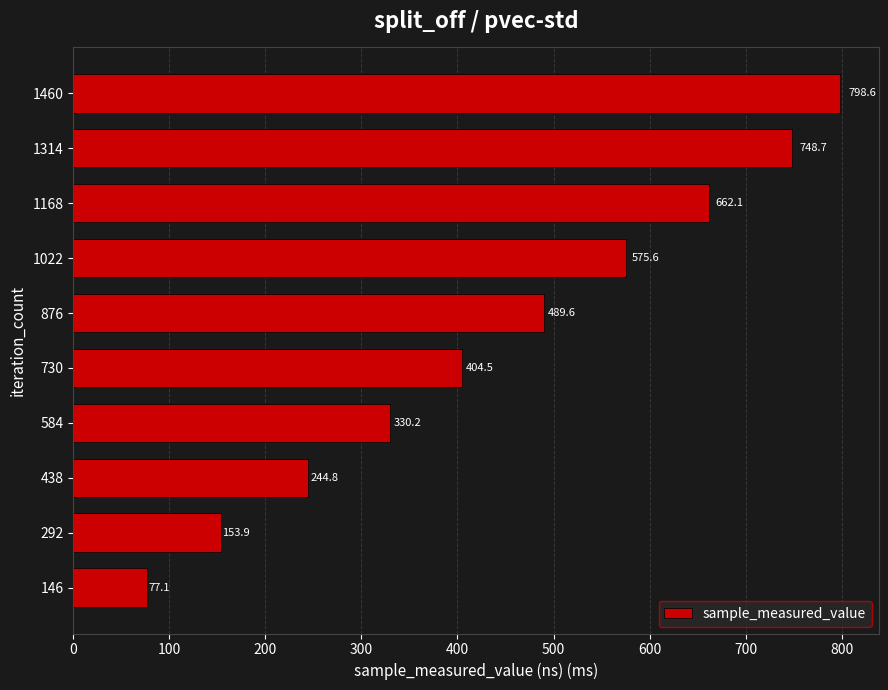

True or false: the data shows 244.8 at 438.

True